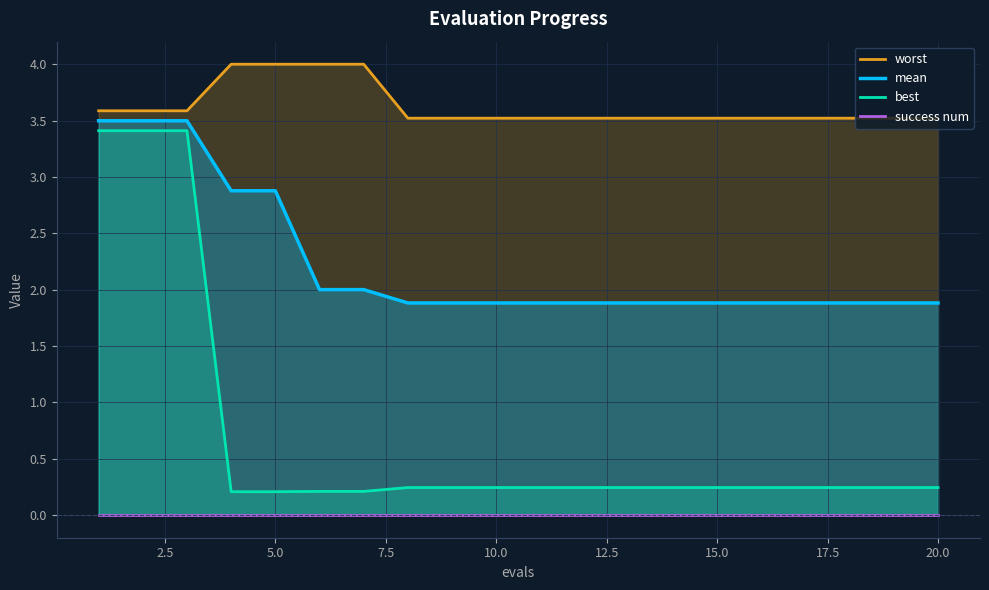

Which series has the widest spread of values?

best